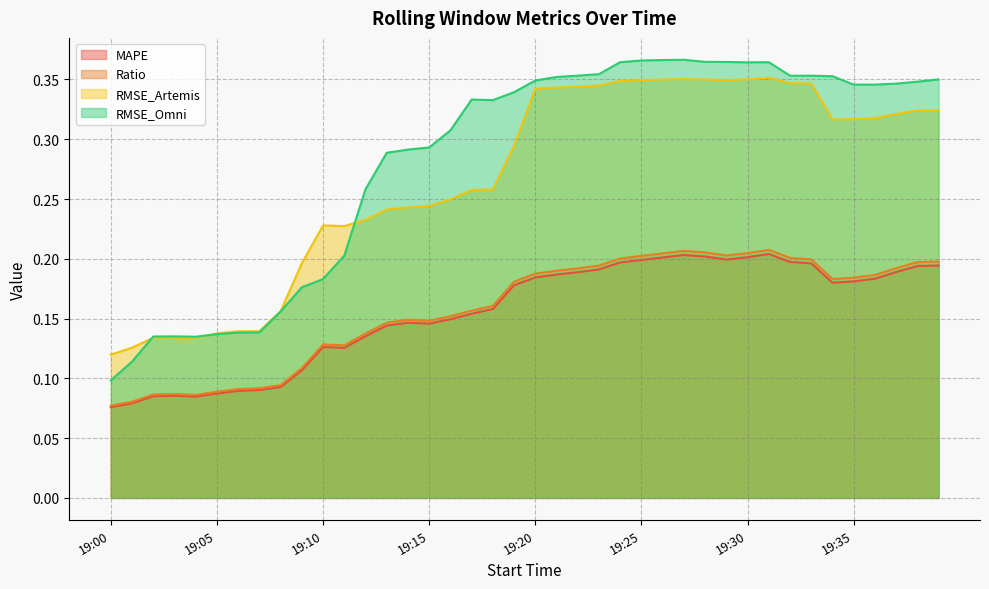

In Ratio, how many points are higher than both neighbors (excluding endpoints)?

5